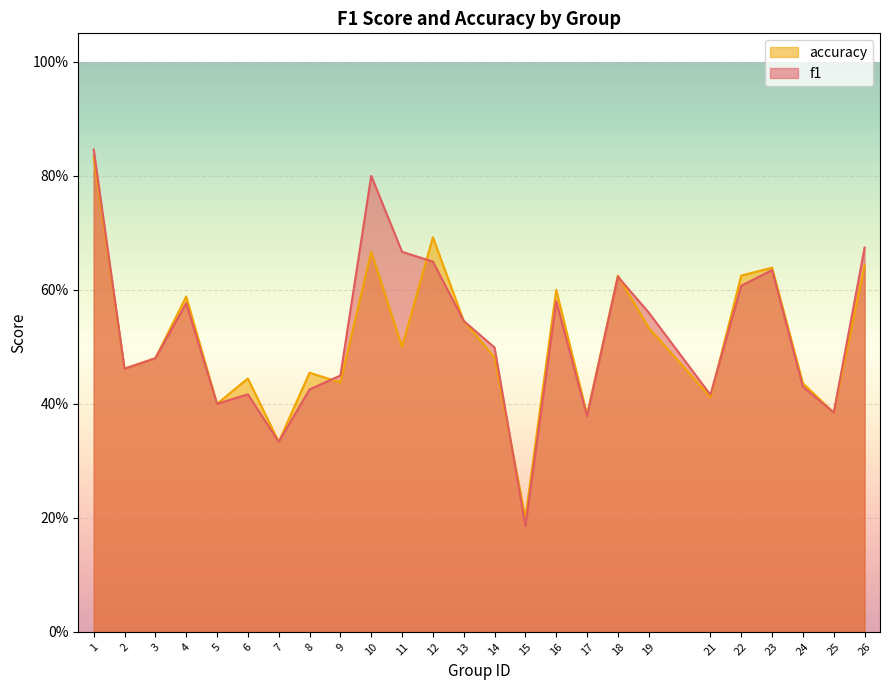

True or false: f1 and accuracy cross at least once.

True